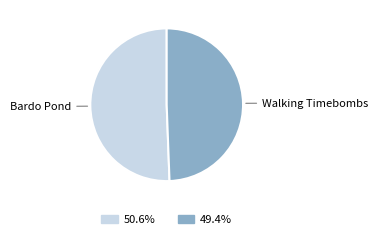

Is there a majority slice in this chart?

Yes